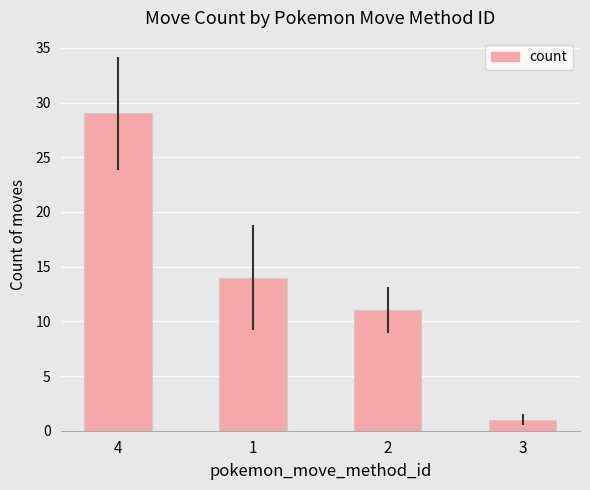

List the labels in order of value, smallest first.

3, 2, 1, 4